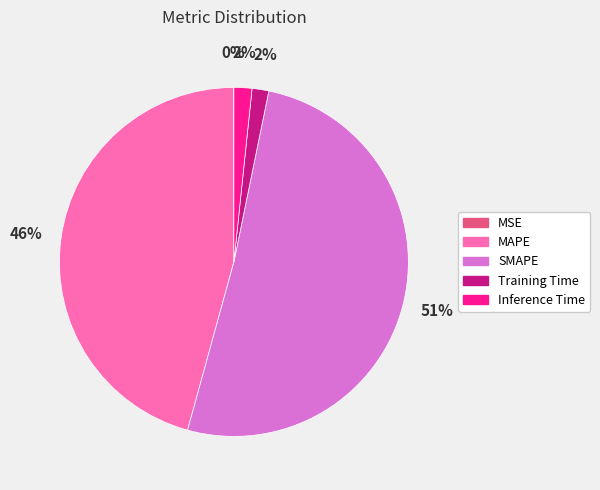

To the nearest percent, what is the average slice percentage?

20%